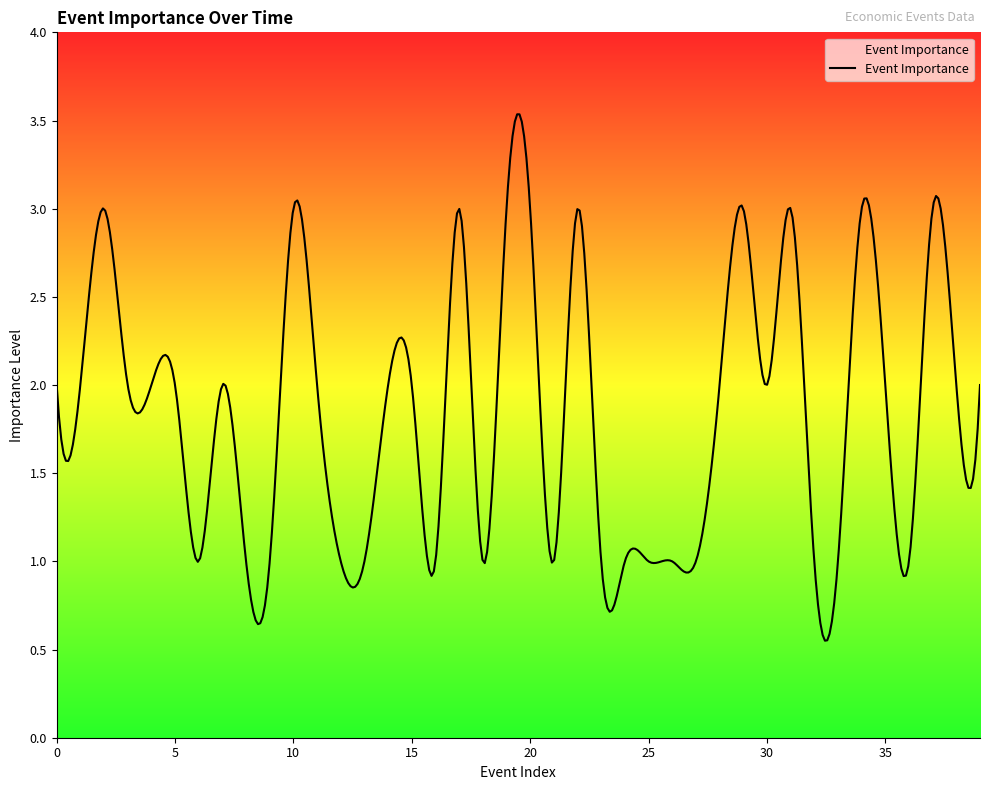

What is the maximum value shown in the chart?

3.5